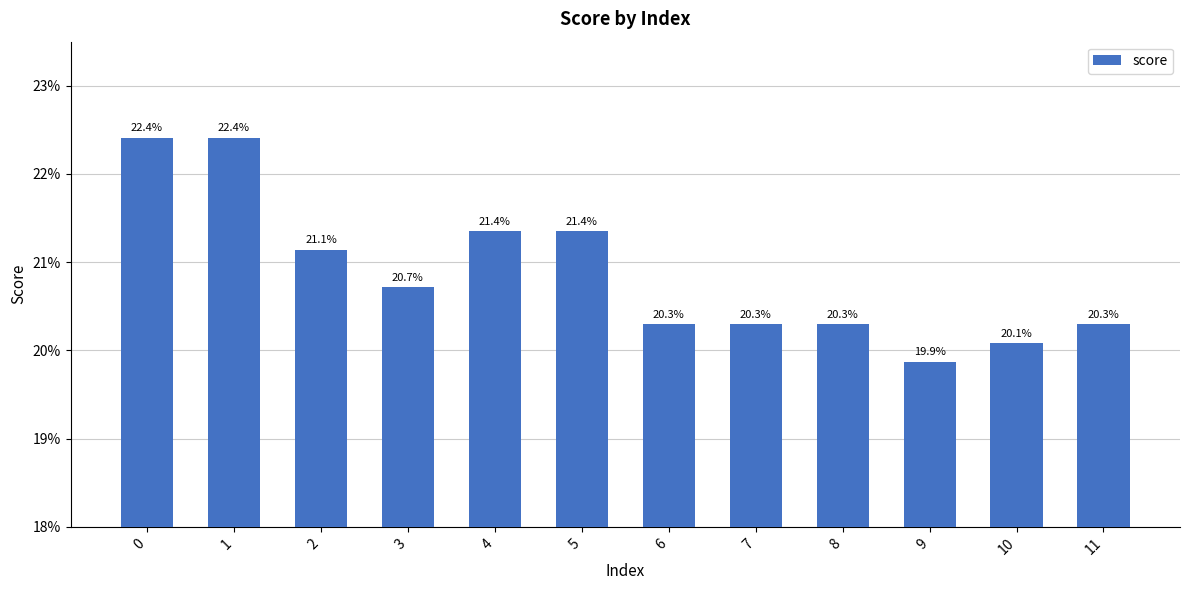

Between 6 and 1, which is larger?

1